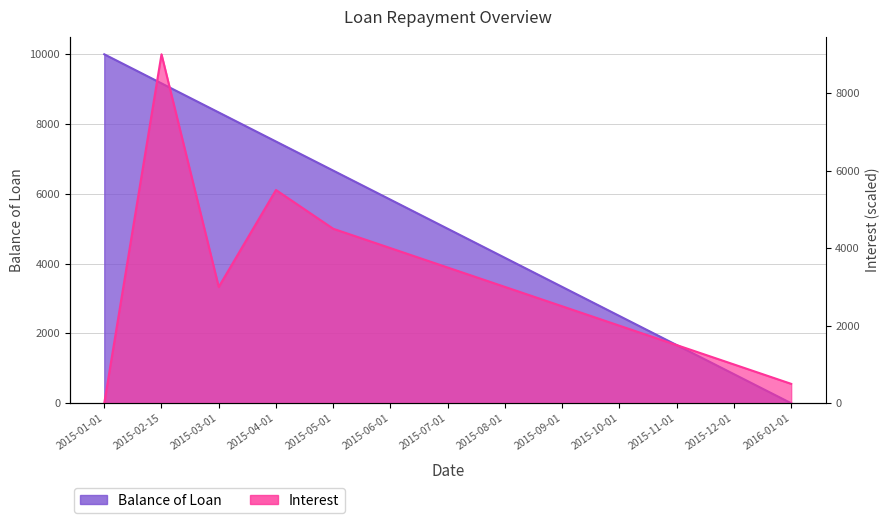

List the series in order of their overall mean, highest first.

Balance of Loan, Interest